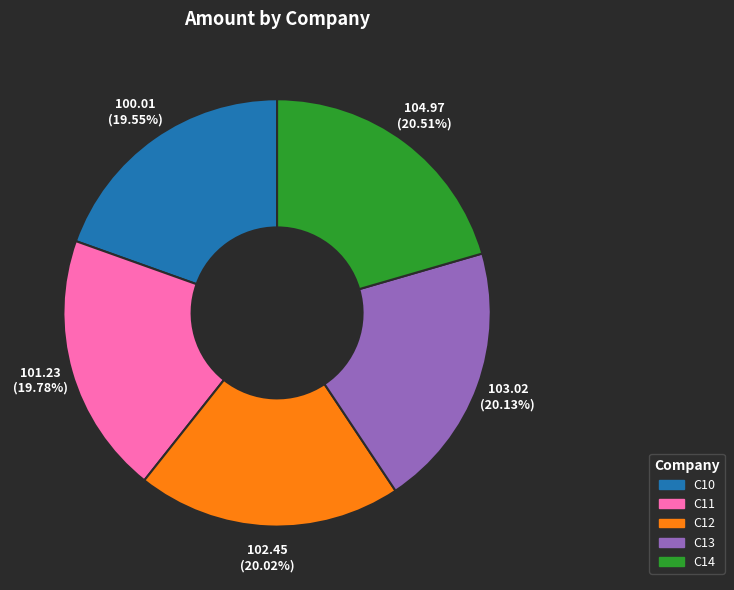

Is it true that C14 is 34% of the pie?

False